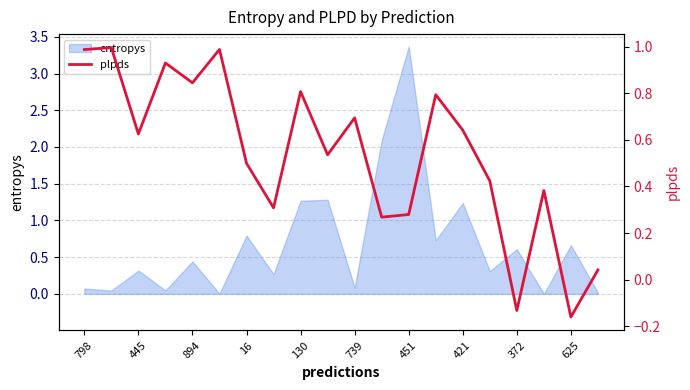

The entropys series shows 0.7 at 625. True or false?

True